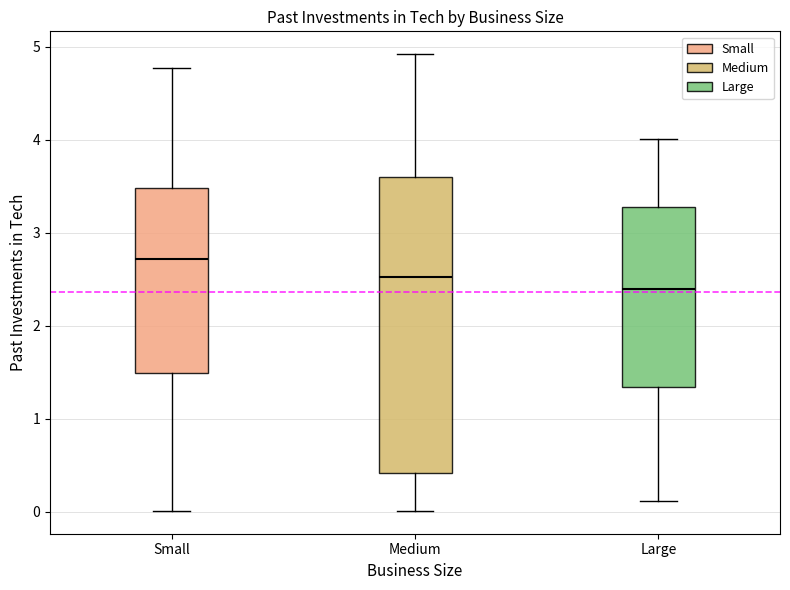

Which box has the lowest median line?

Large